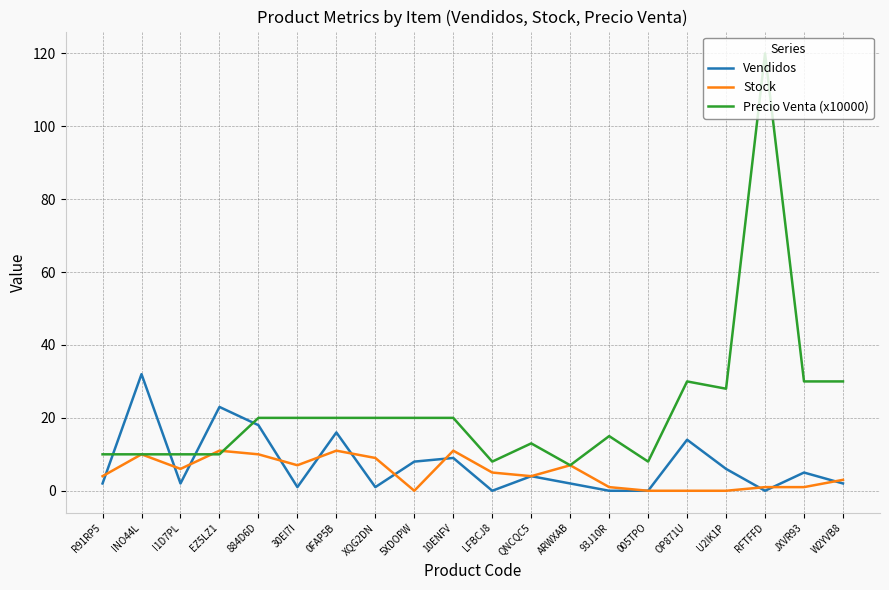

What is the sum of the Stock values at W2YVB8 and 005TPO?

3